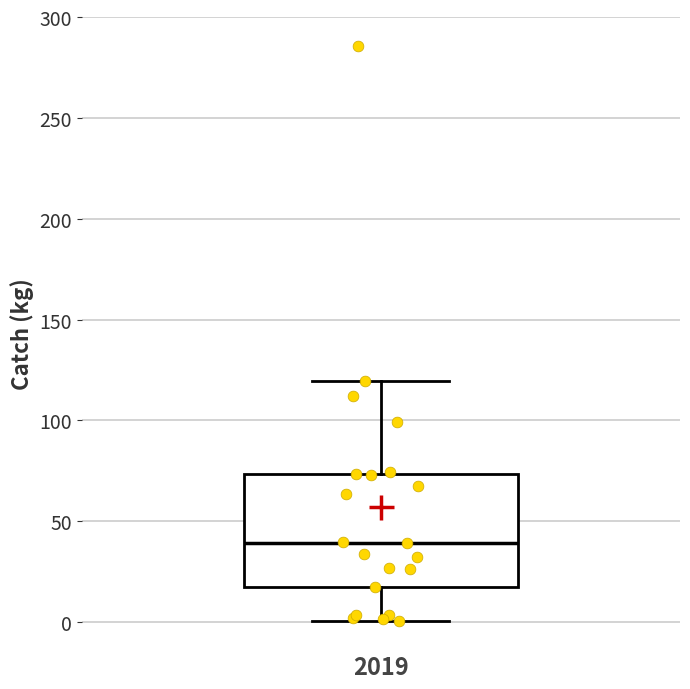

Where does the median line of the box at x = 2019 sit on the y-axis? The values are not printed on the chart, so give them approximately, as read against the axis.

40